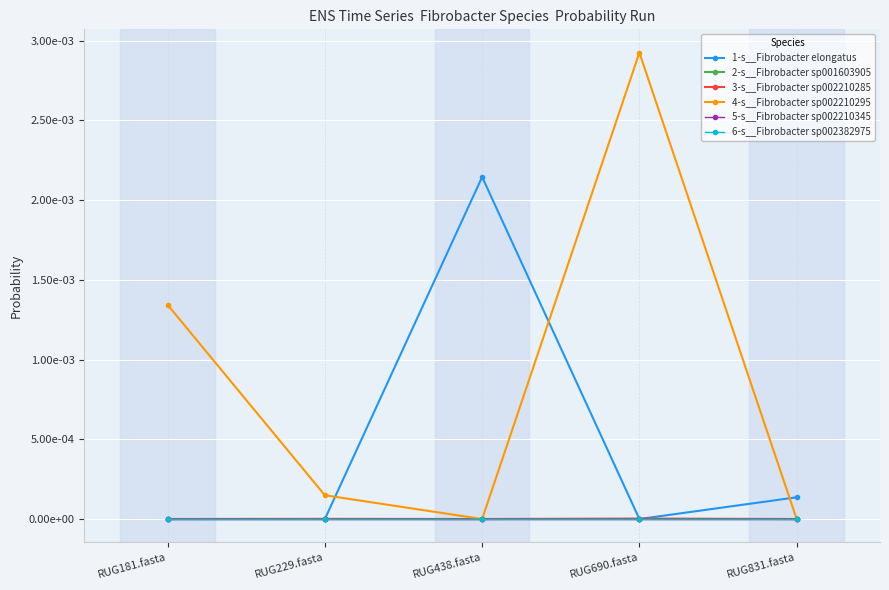

List the series in order of their peak value, lowest first.

5-s__Fibrobacter sp002210345, 6-s__Fibrobacter sp002382975, 2-s__Fibrobacter sp001603905, 3-s__Fibrobacter sp002210285, 1-s__Fibrobacter elongatus, 4-s__Fibrobacter sp002210295